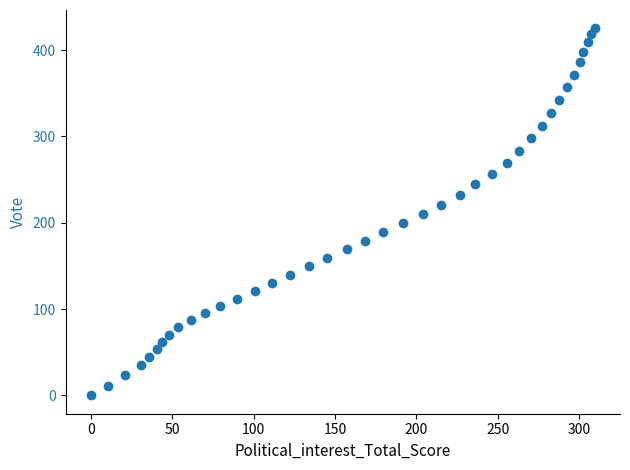

What is the range of X values (max minus min)?

309.6